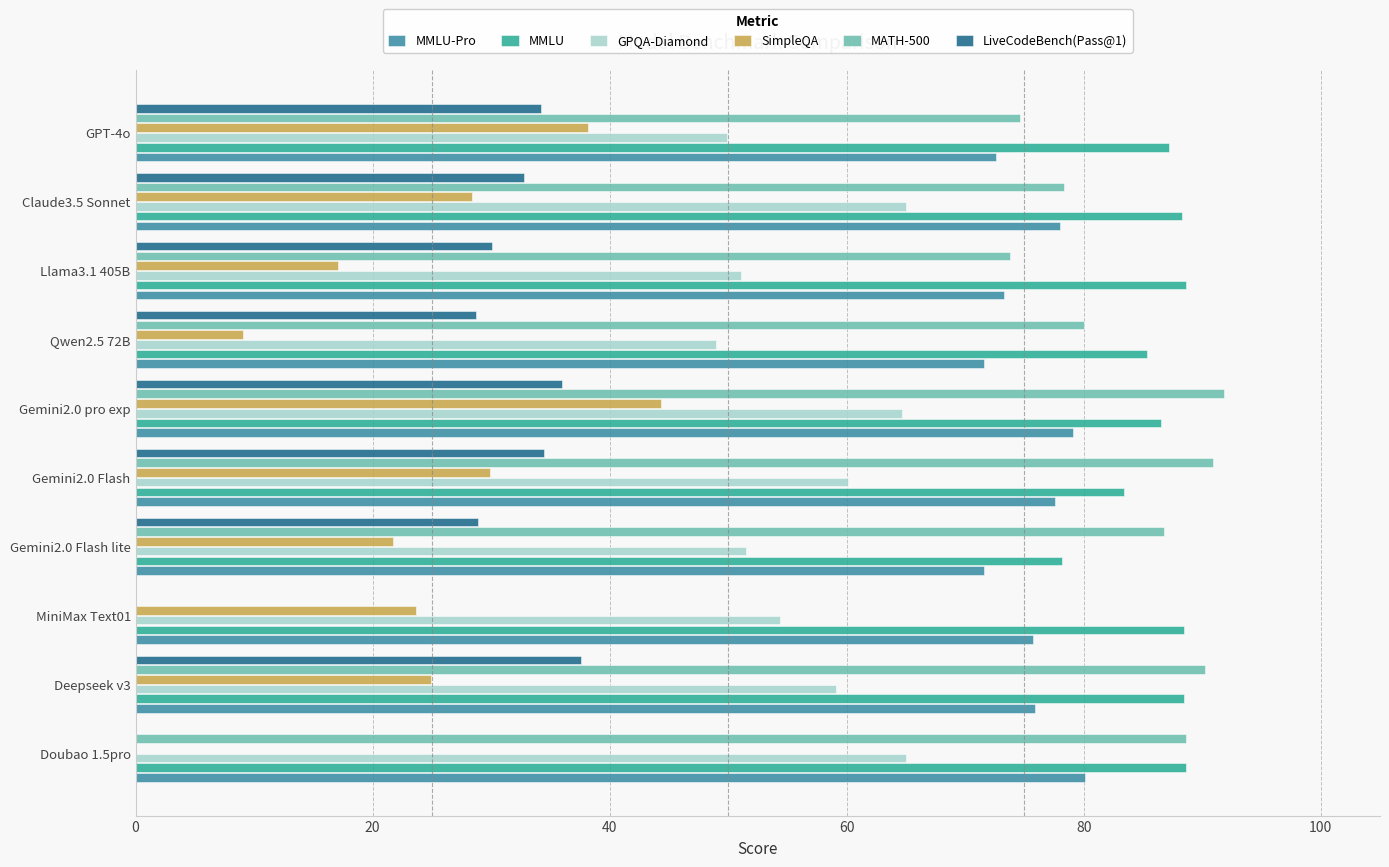

Read the SimpleQA value at Deepseek v3.

24.9